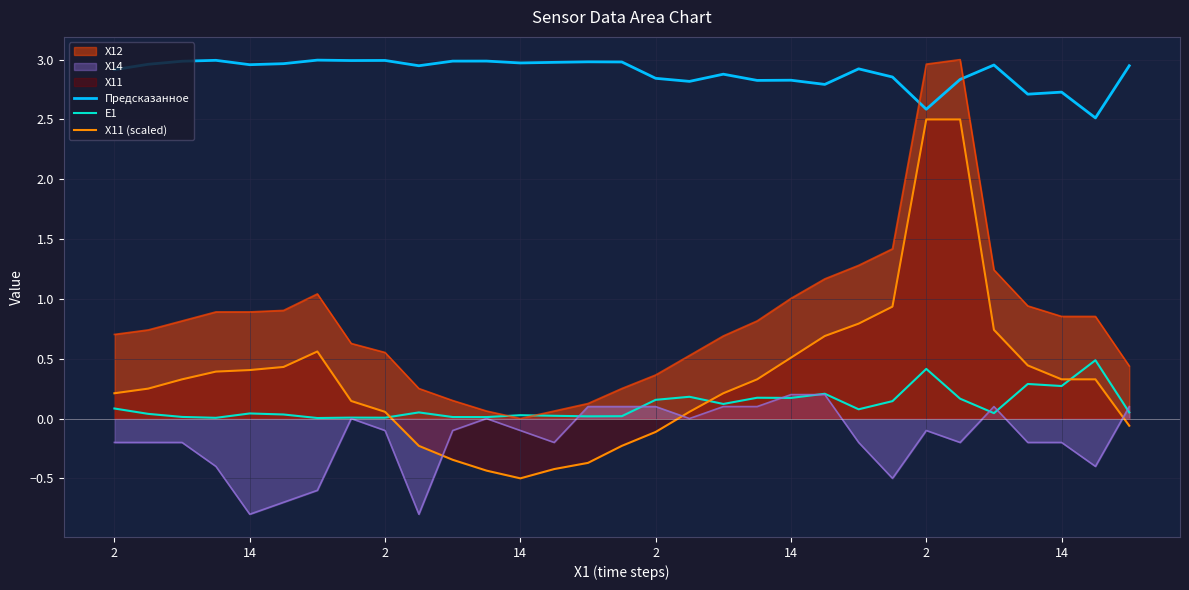

Is it true that X11 (scaled) equals 4.0 at 25?

False